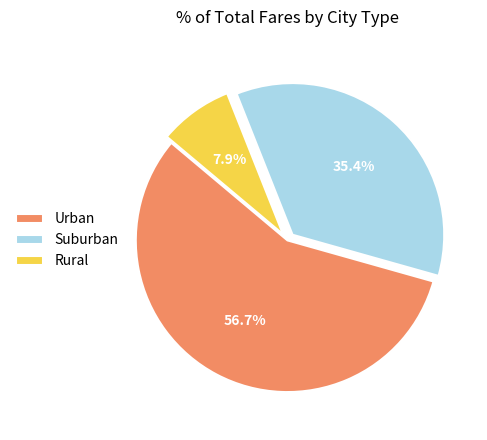

Is Rural the majority of the pie?

No